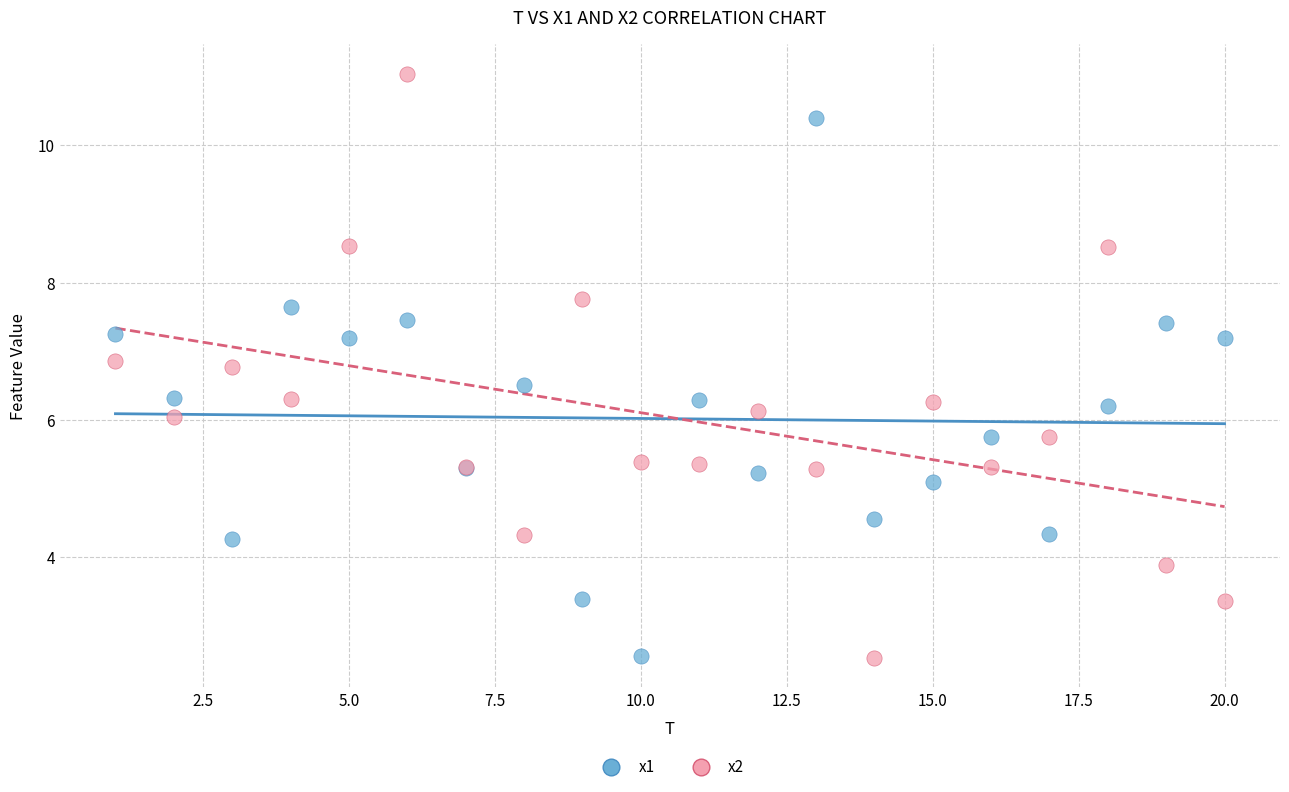

What is the X range (max minus min) for the scatter plot?

19.0